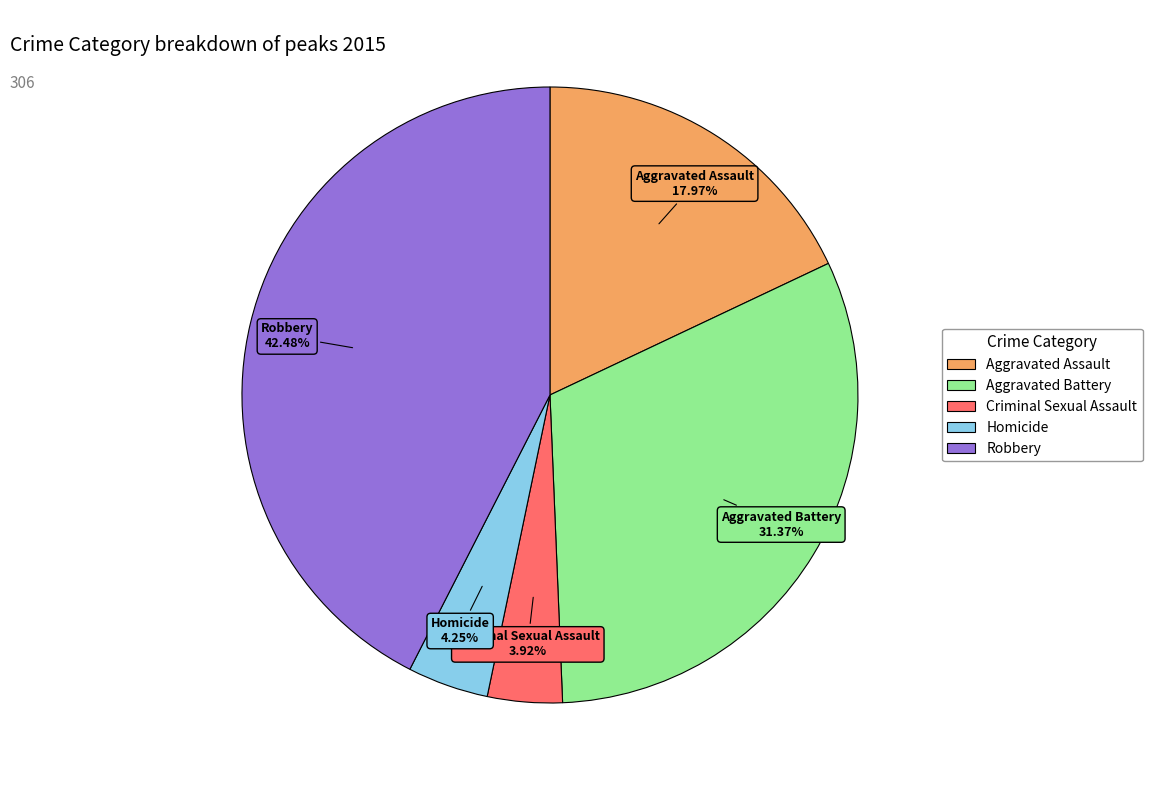

To the nearest percent, what is the average slice percentage?

20%